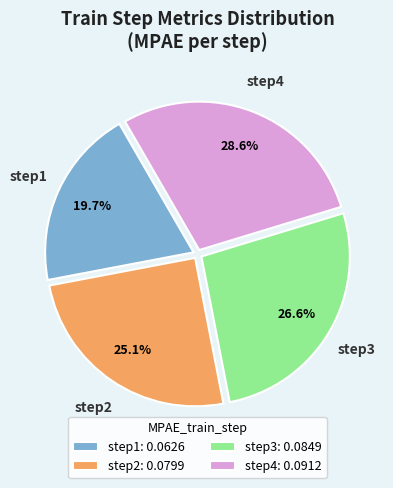

What is the smallest slice in the pie chart?

step1